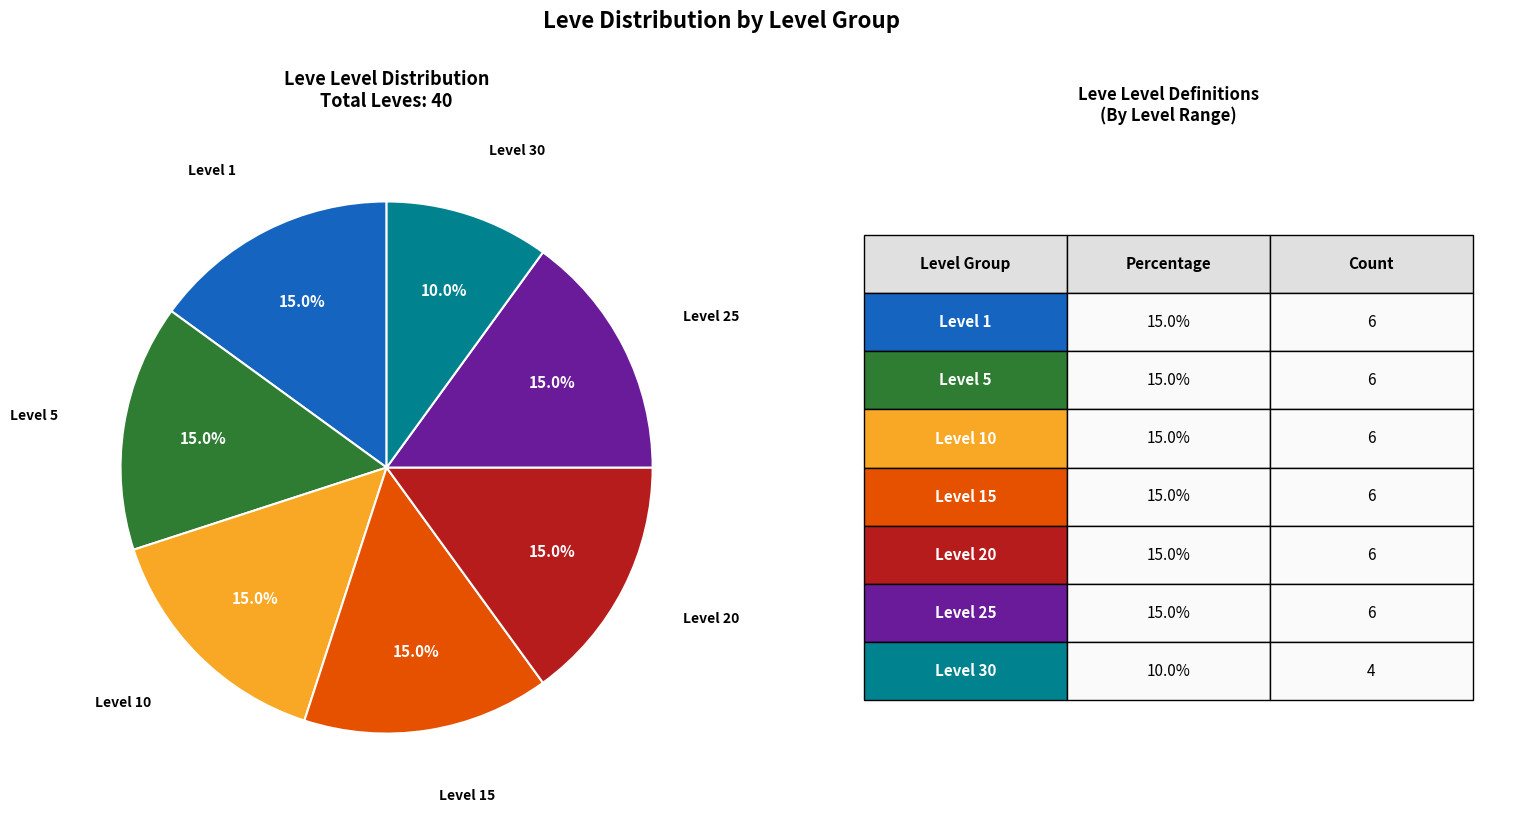

Is there any slice that represents more than half of the pie?

No